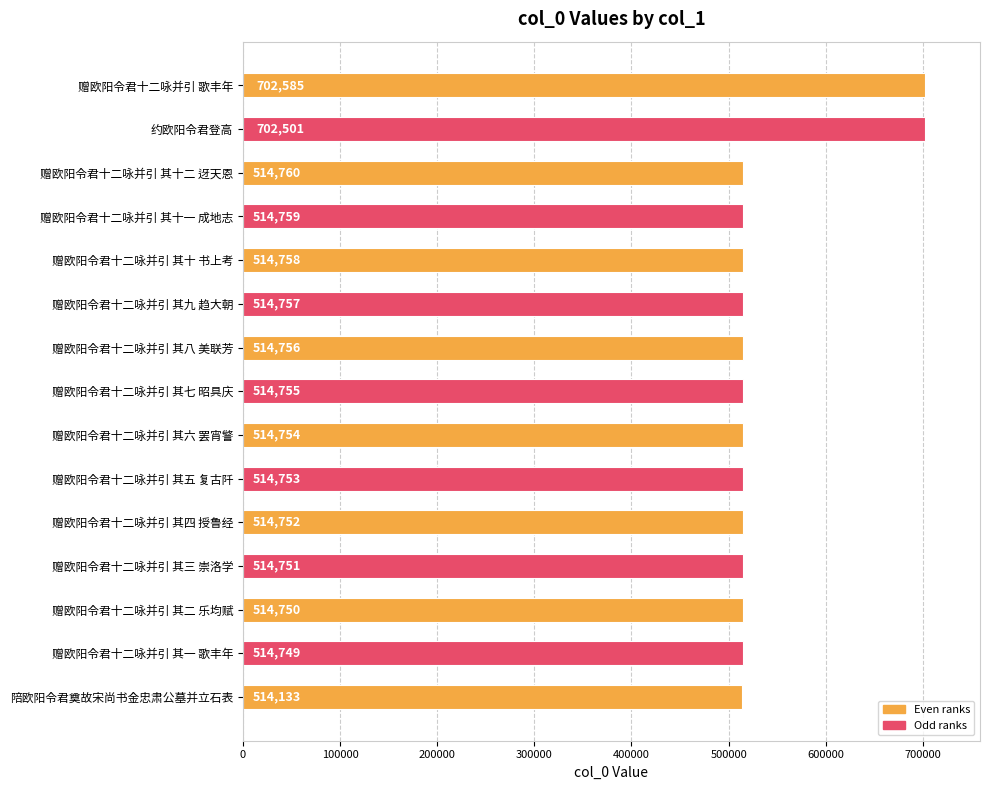

List the labels in order of value, smallest first.

陪欧阳令君奠故宋尚书金忠肃公墓并立石表, 赠欧阳令君十二咏并引 其一 歌丰年, 赠欧阳令君十二咏并引 其二 乐均赋, 赠欧阳令君十二咏并引 其三 崇洛学, 赠欧阳令君十二咏并引 其四 授鲁经, 赠欧阳令君十二咏并引 其五 复古阡, 赠欧阳令君十二咏并引 其六 罢宵警, 赠欧阳令君十二咏并引 其七 昭具庆, 赠欧阳令君十二咏并引 其八 美联芳, 赠欧阳令君十二咏并引 其九 趋大朝, 赠欧阳令君十二咏并引 其十 书上考, 赠欧阳令君十二咏并引 其十一 成地志, 赠欧阳令君十二咏并引 其十二 迓天恩, 约欧阳令君登高, 赠欧阳令君十二咏并引 歌丰年